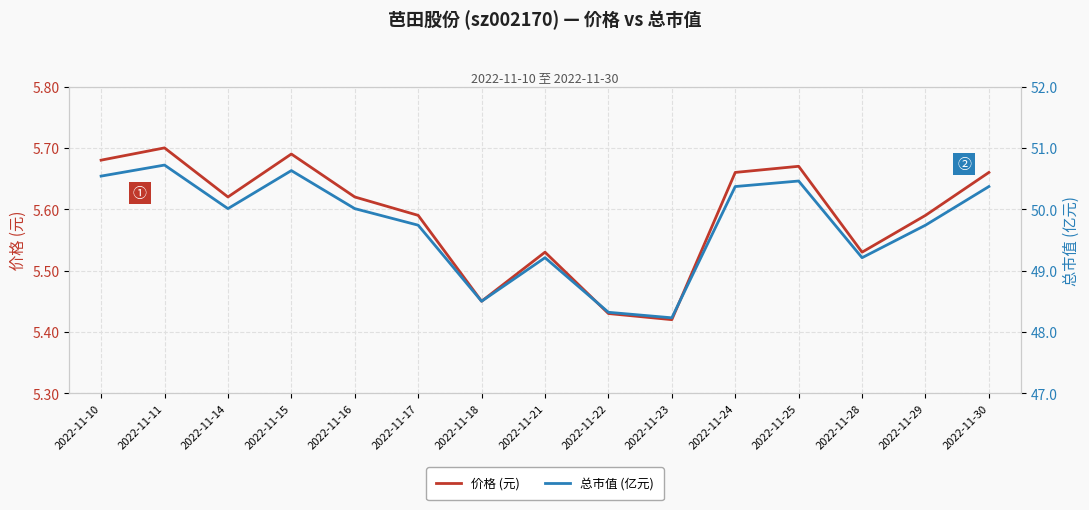

How many data points in 总市值 (亿元) are above 50?

8